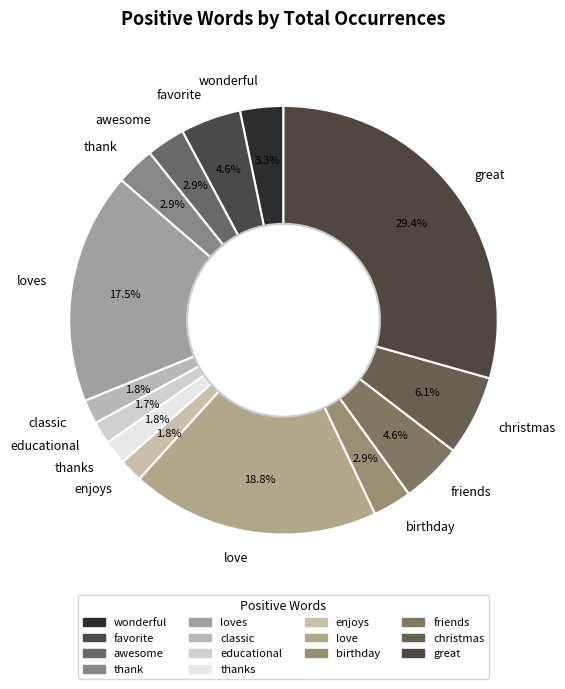

To the nearest percent, what is the combined percentage of educational and great?

31%